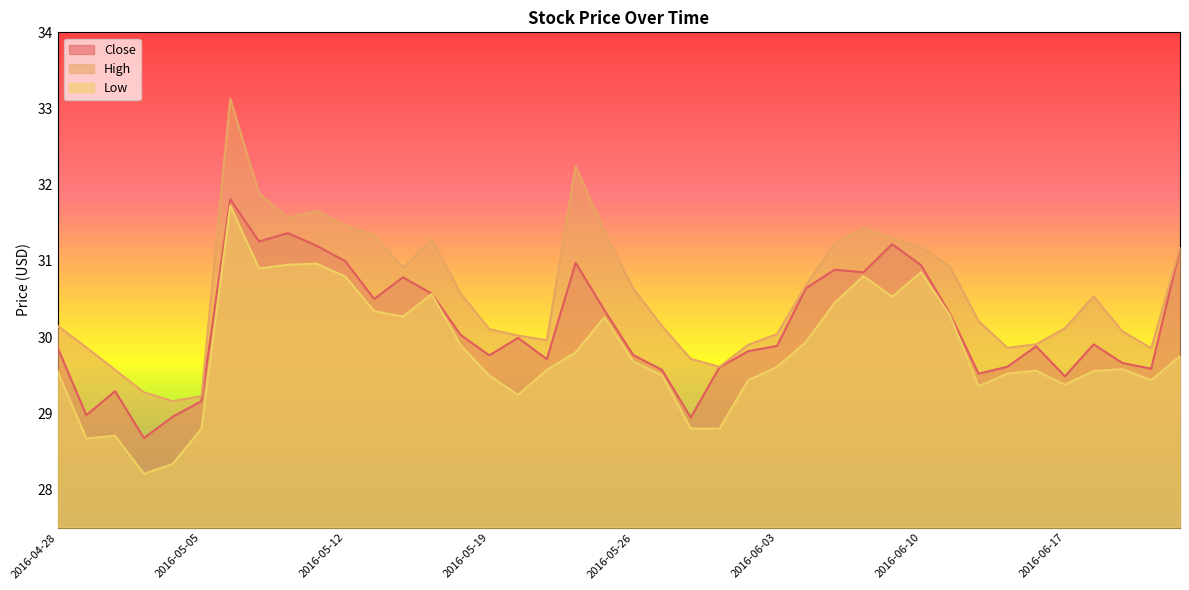

What position from the right is 2016-06-02?

16